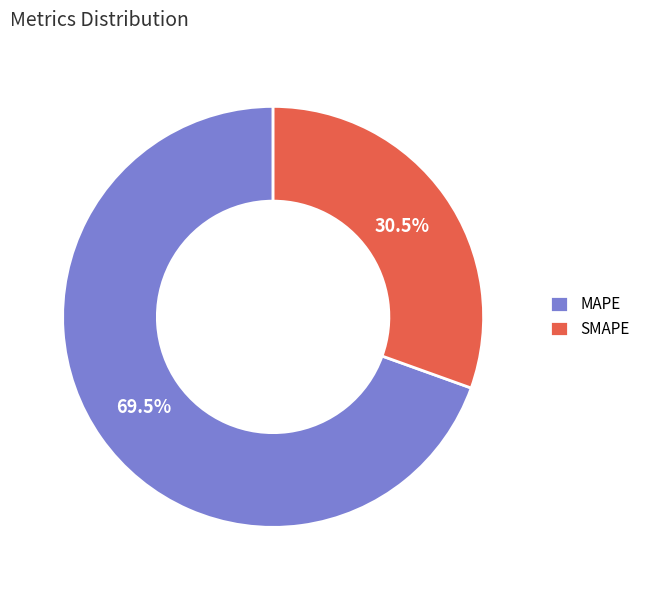

Does SMAPE account for over 50% of the chart?

No